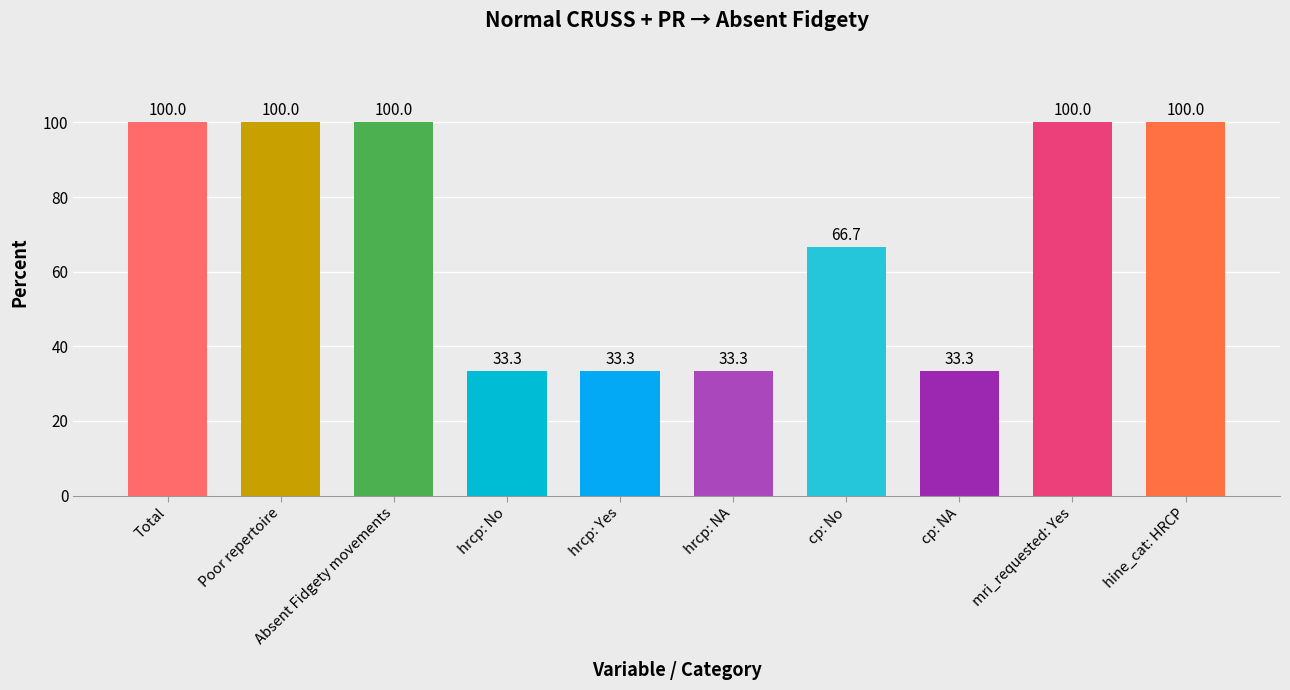

What is the difference between the maximum and minimum values?

66.7